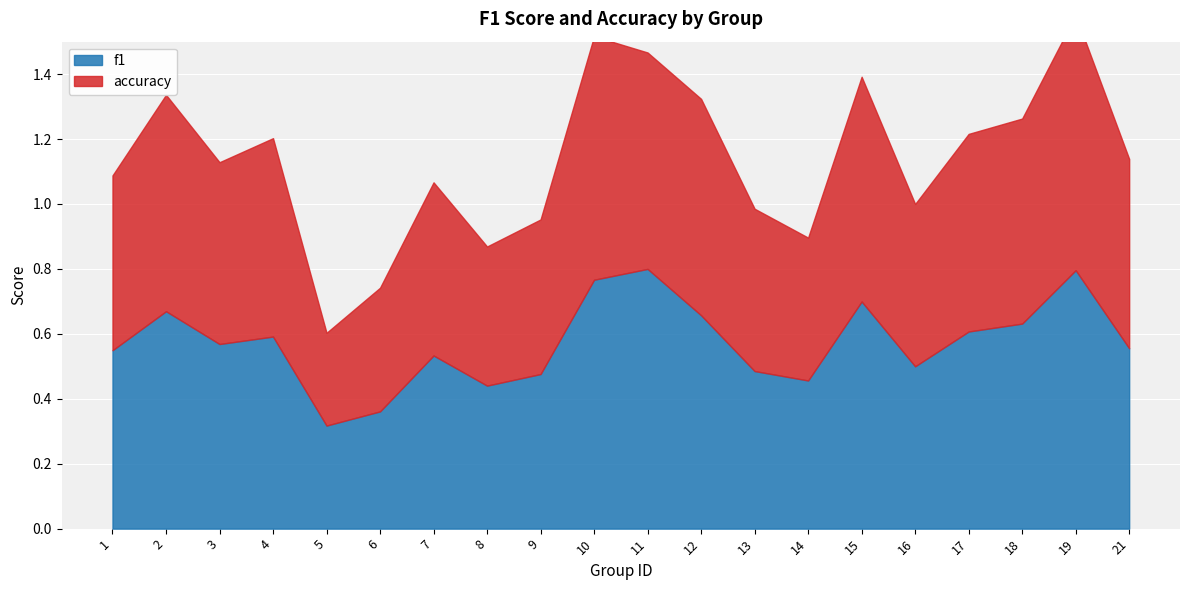

What is the average value of the accuracy series?

0.6